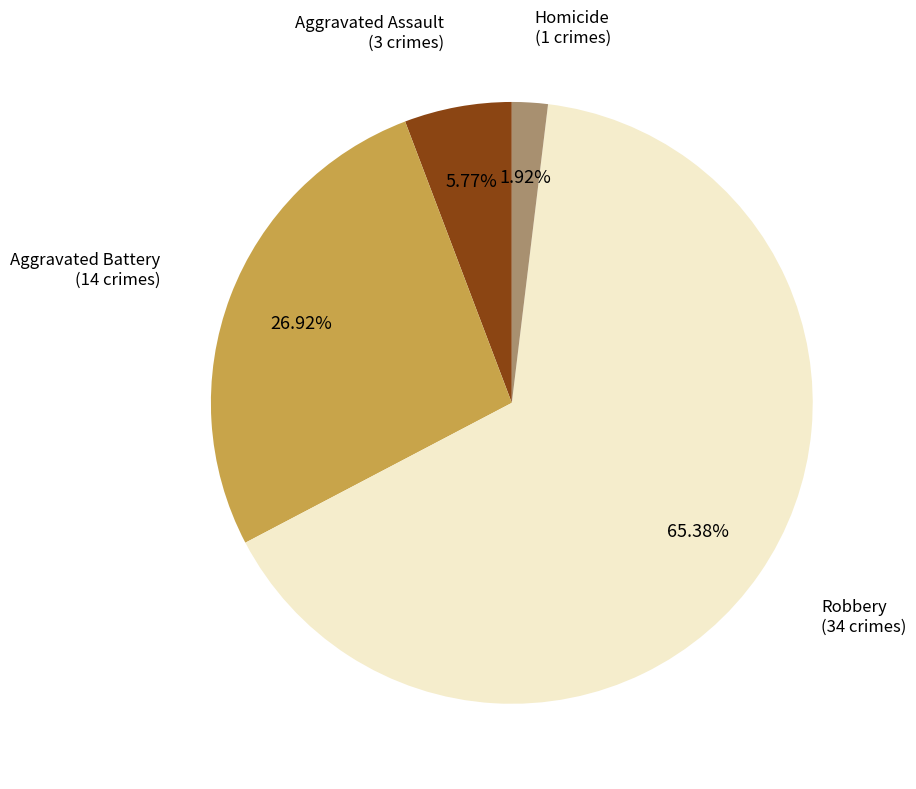

How many slices are in this pie chart?

4